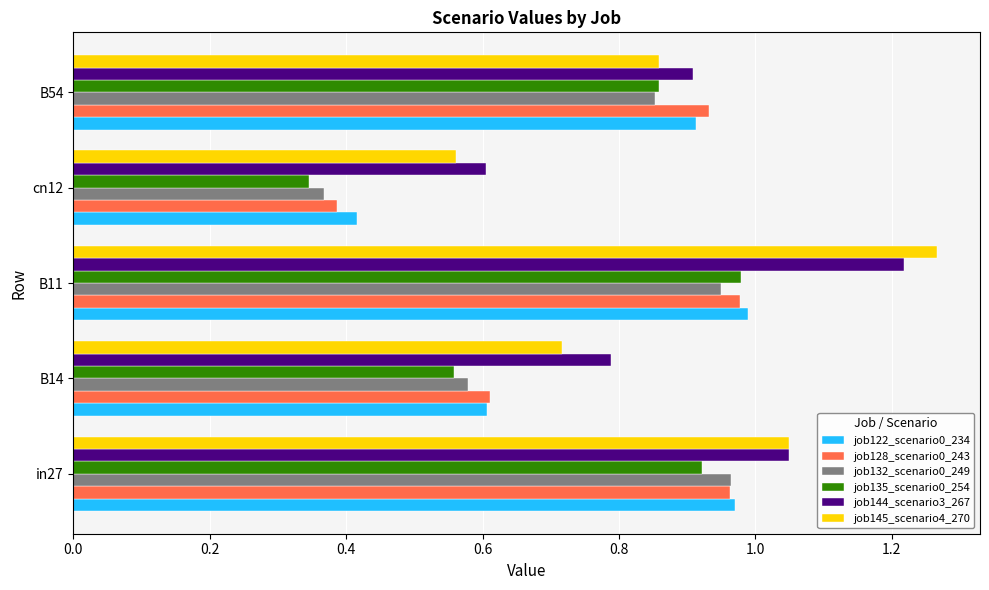

Which label corresponds to the largest value in the chart?

B11